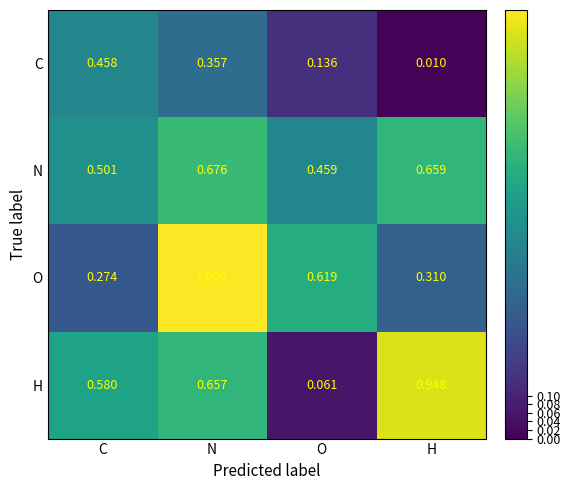

Which series has the largest total across all categories?

N